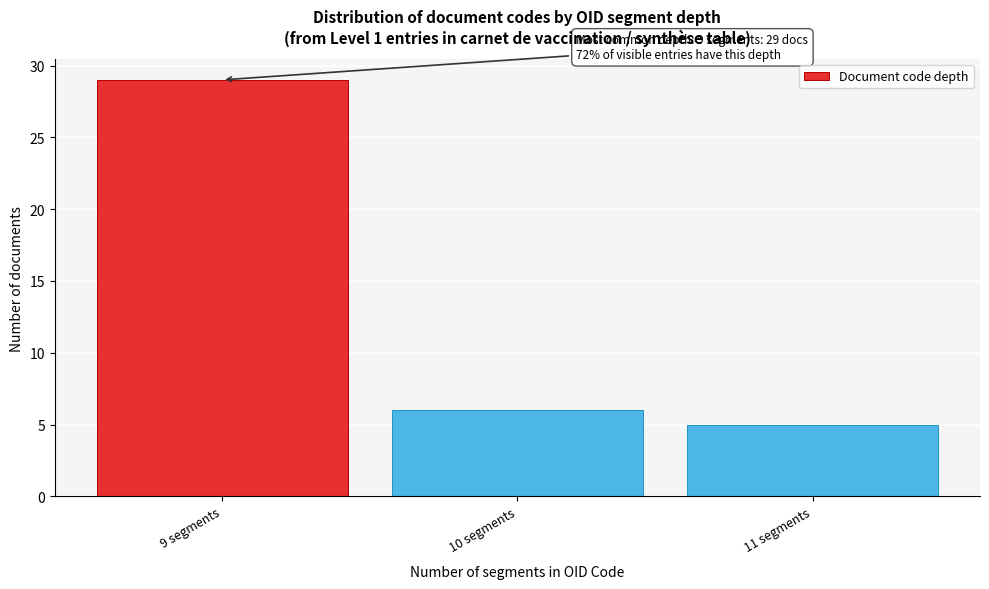

Reading left to right, extract all data points from this chart.

9 segments=29	10 segments=6	11 segments=5